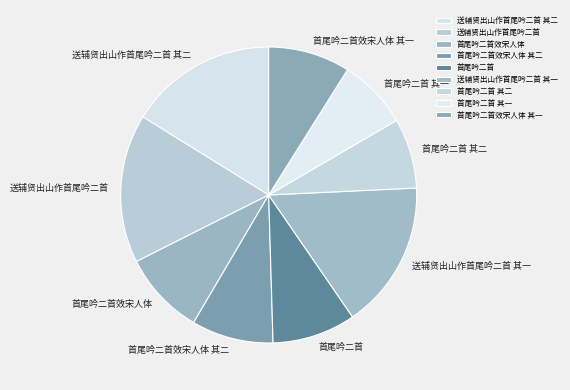

Does 首尾吟二首效宋人体 represent more than half of the total?

No